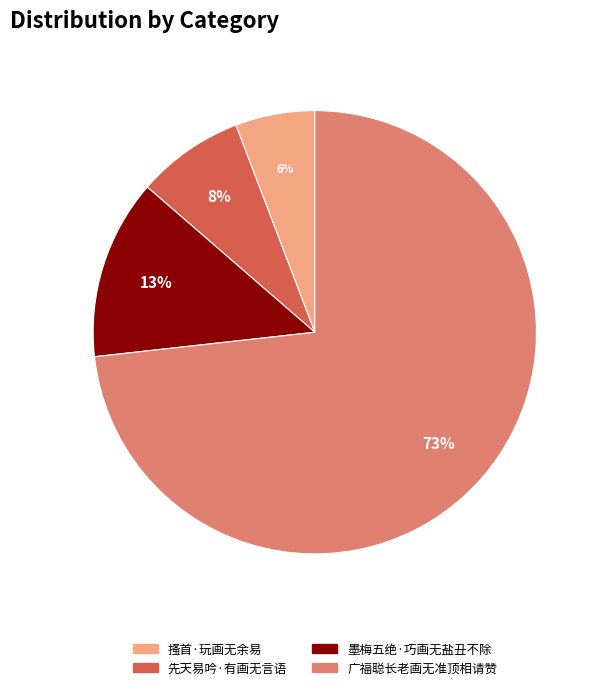

Does 广福聪长老画无准顶相请赞 account for over 50% of the chart?

Yes